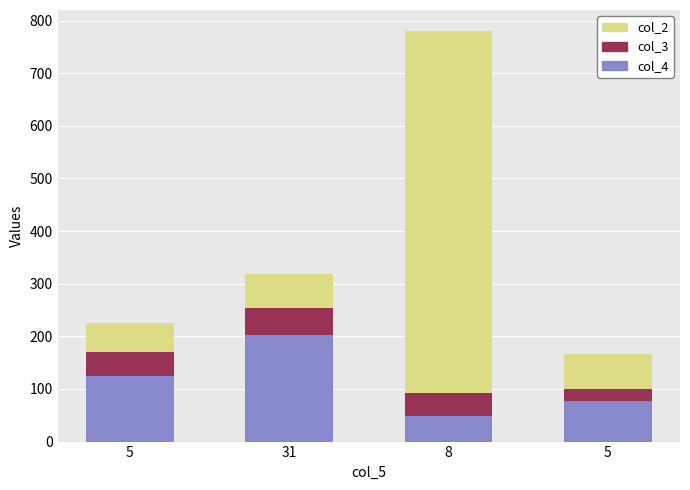

Where is col_4 nearest to the value 125?

5